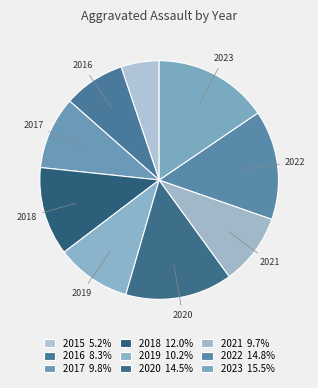

Is there any slice that represents more than half of the pie?

No